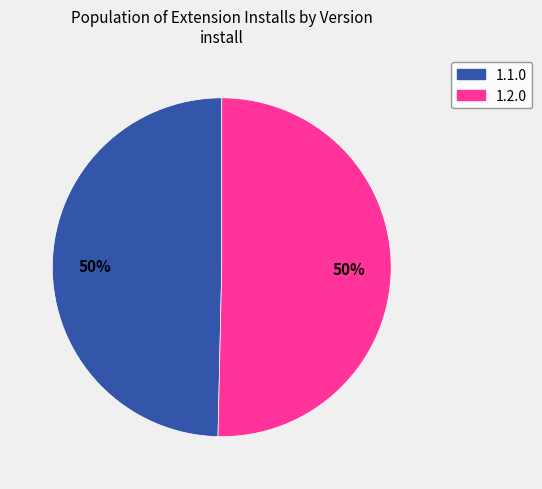

What percentage is the 1.1.0 slice, to the nearest percent?

50%